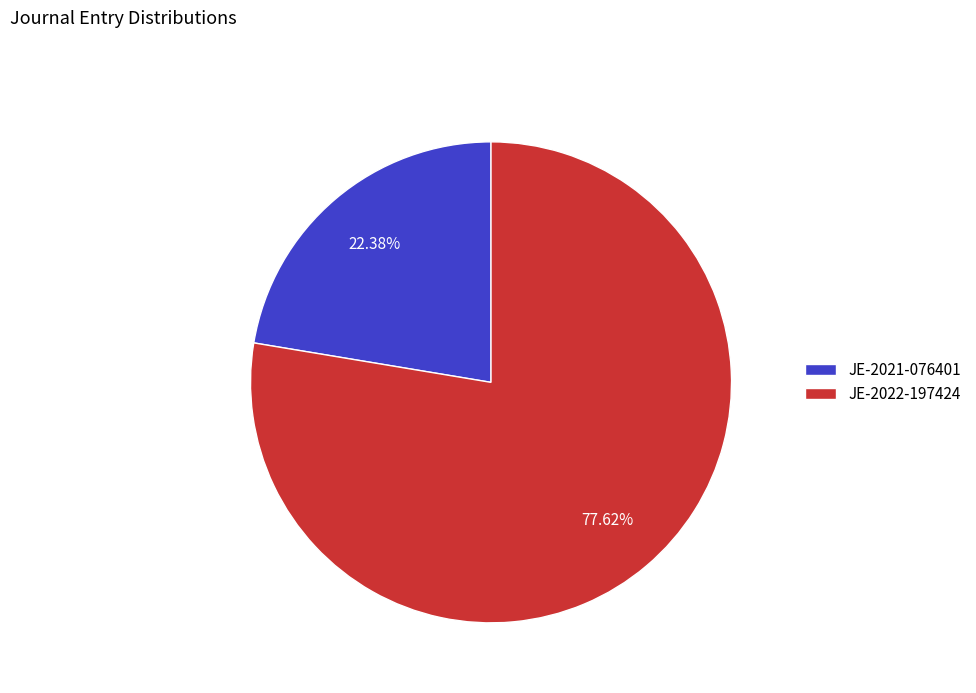

Does JE-2022-197424 account for over 50% of the chart?

Yes